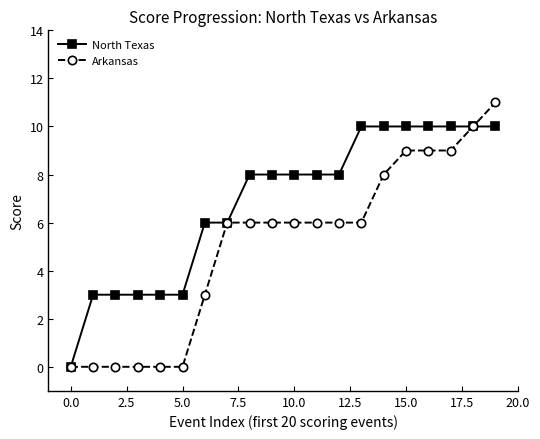

What are all the series names shown in the legend?

North Texas, Arkansas